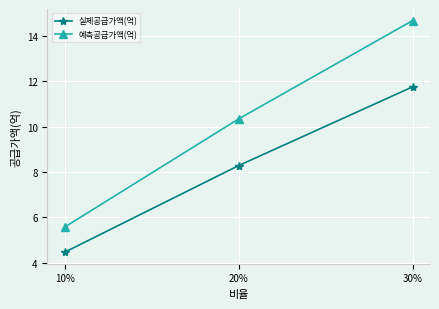

What is the difference between the maximum and minimum values in the 예측공급가액(억) series?

9.1